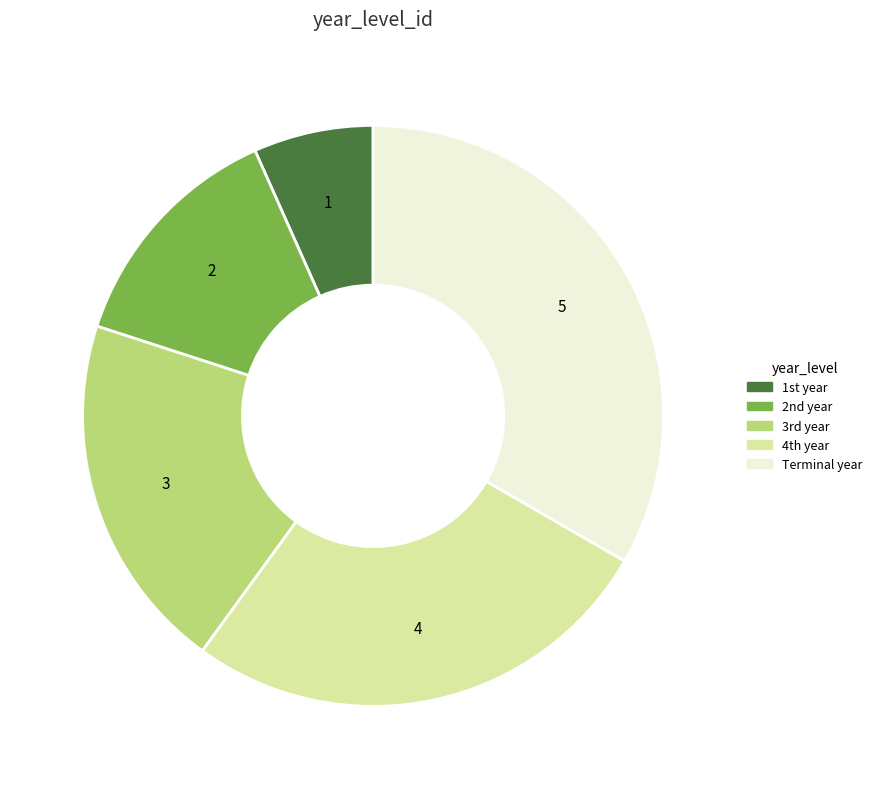

How many segments does this pie chart have?

5